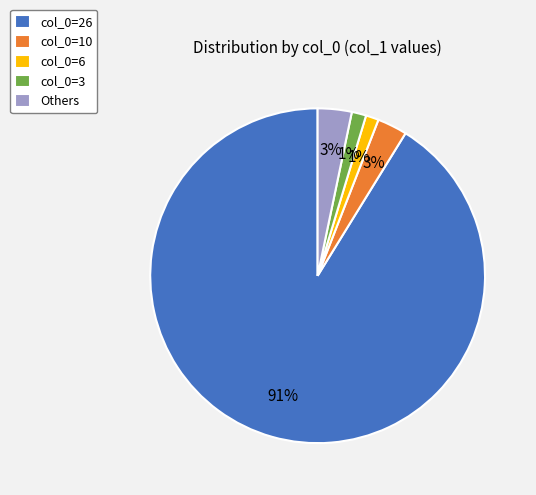

To the nearest percent, what is the combined percentage of col_0=10 and col_0=3?

4%